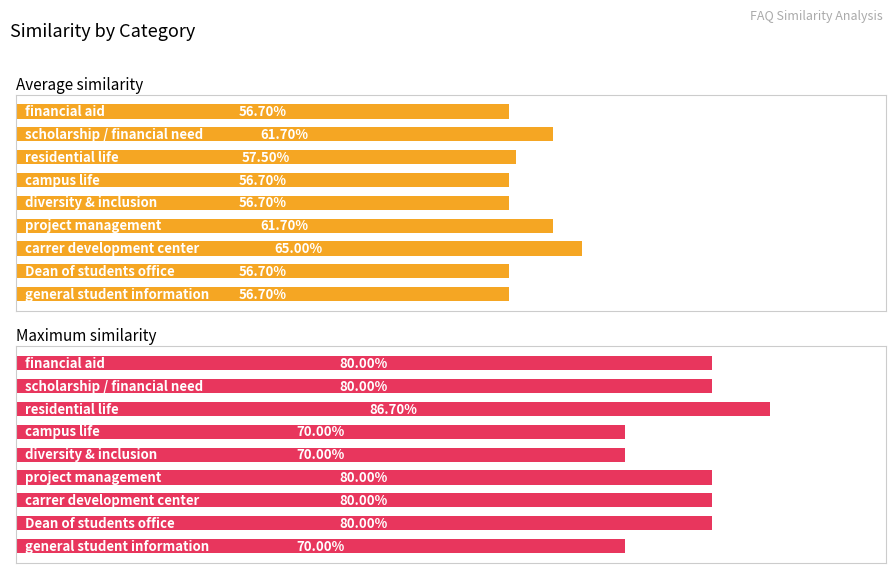

Rank the series by their average value, from highest to lowest.

Maximum similarity, Average similarity